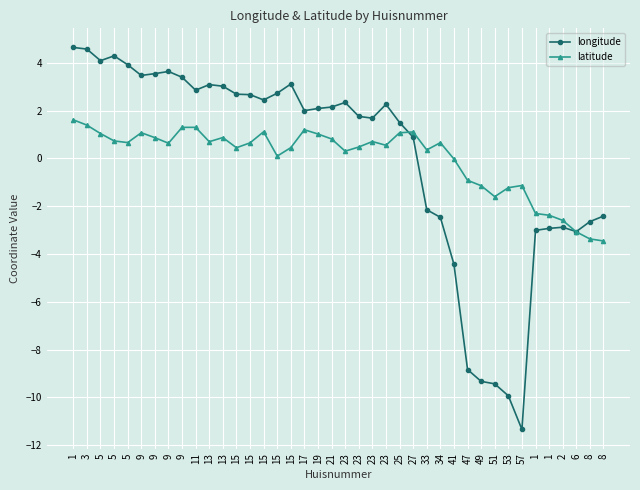

True or false: longitude has a value of -9.4 at 51.

True